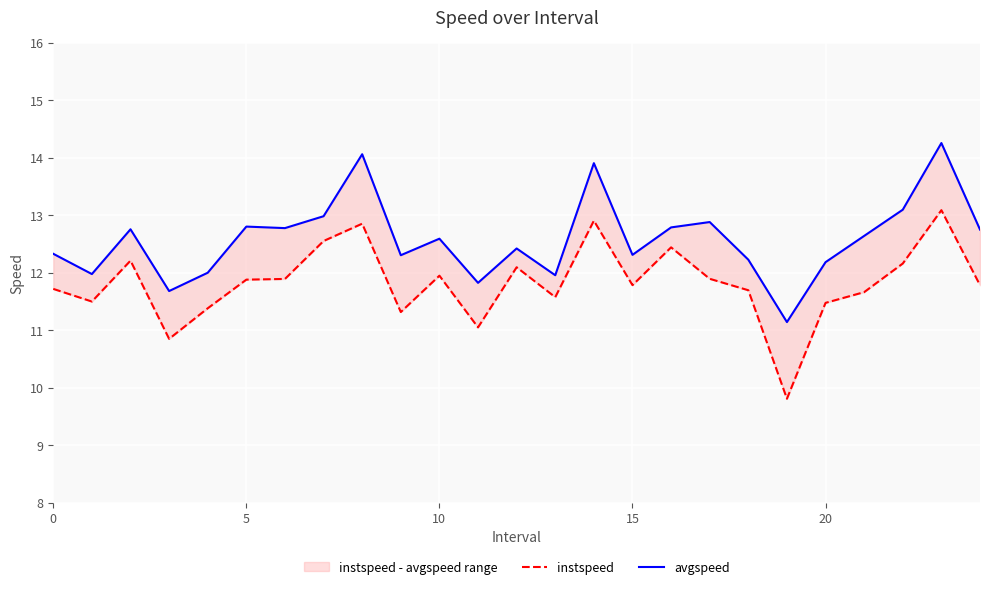

What is the total value across all series at 17?

24.8